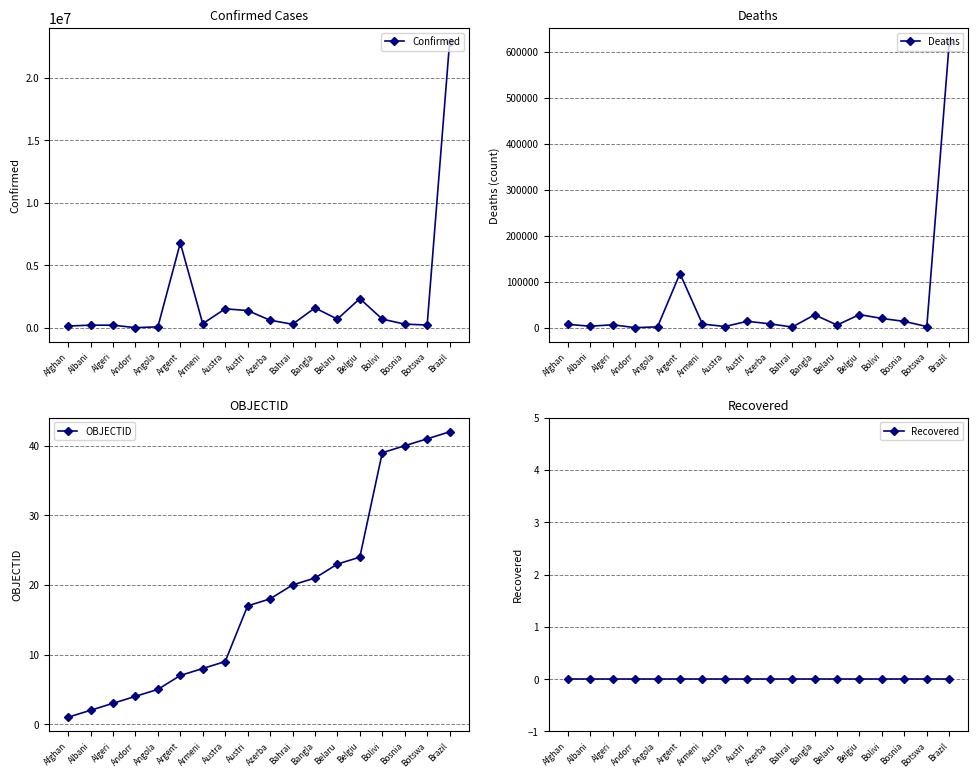

Which label corresponds to the smallest value in the chart?

Afghan